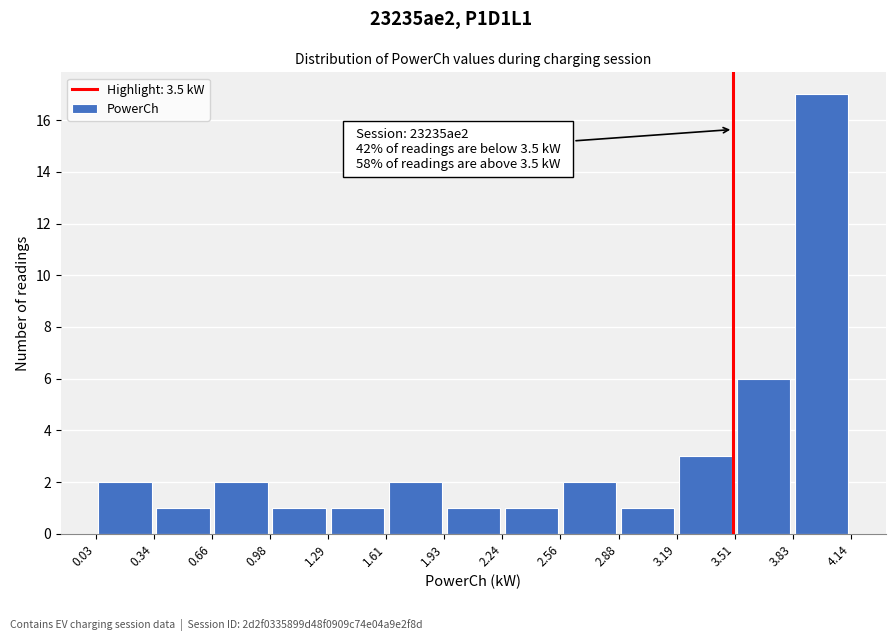

Which range on the x-axis has the tallest bar?

3.83 to 4.14